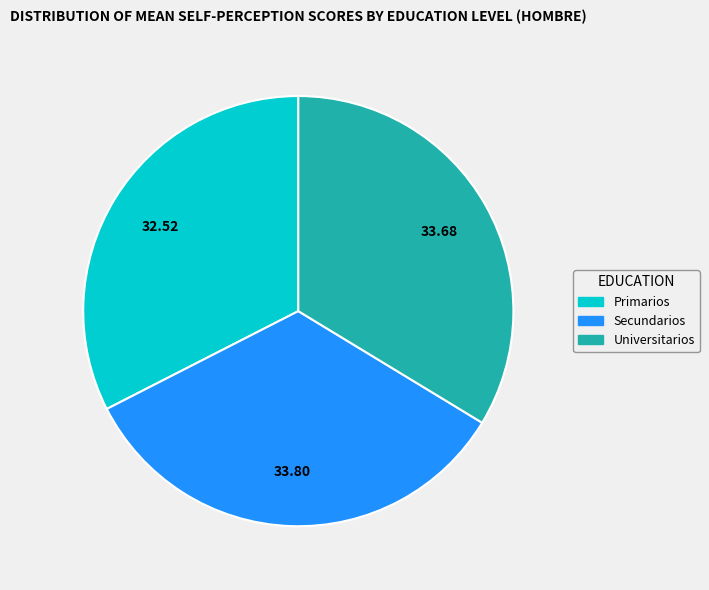

True or false: Secundarios accounts for 20% of the total.

False